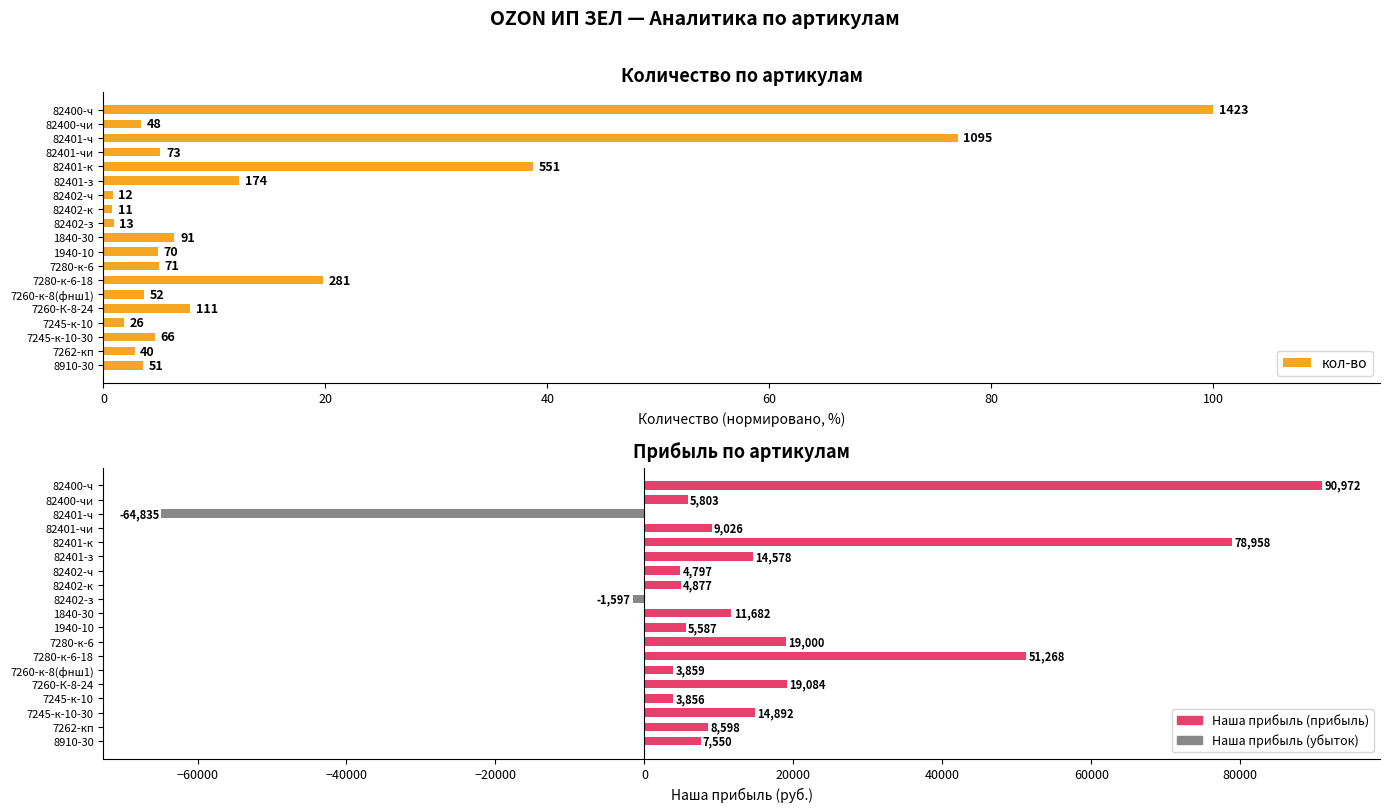

Read the Наша прибыль value at 7280-к-6.

18999.6